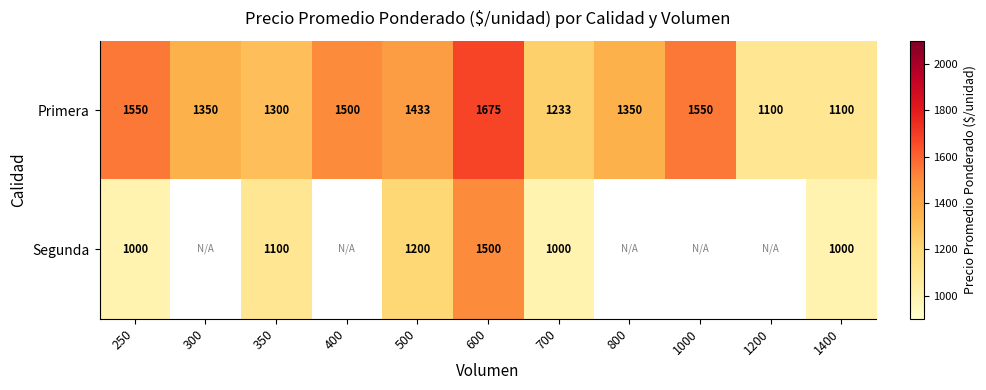

Which has a higher value, 350 or 800?

800